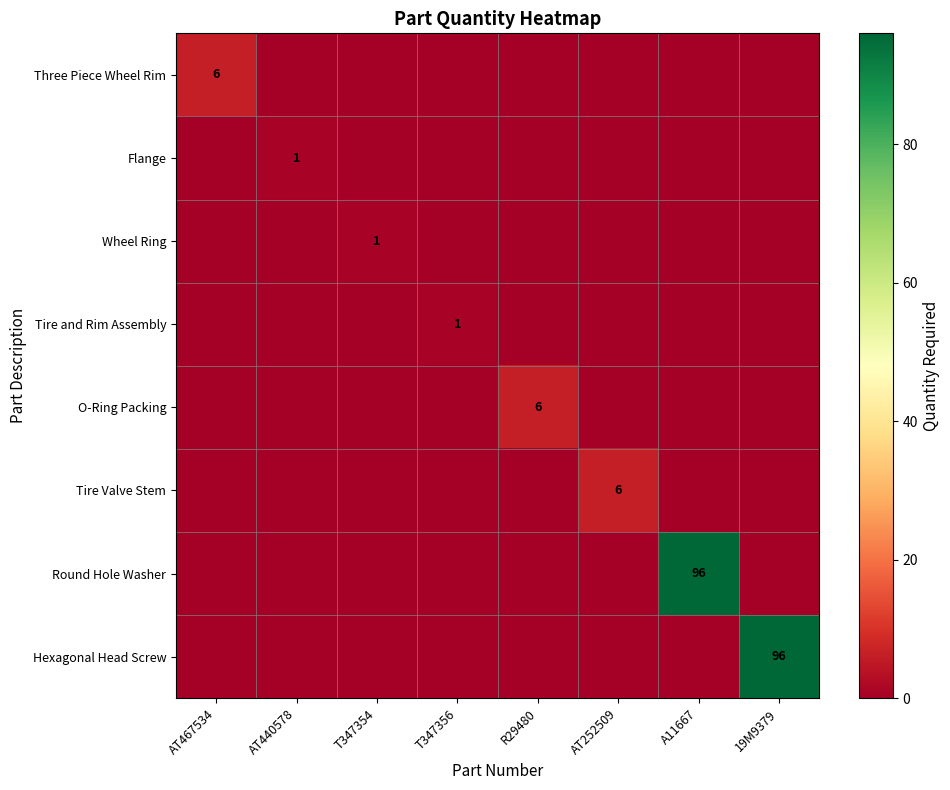

List the series in order of their peak value, lowest first.

Flange, Wheel Ring, Tire and Rim Assembly, Three Piece Wheel Rim, O-Ring Packing, Tire Valve Stem, Round Hole Washer, Hexagonal Head Screw